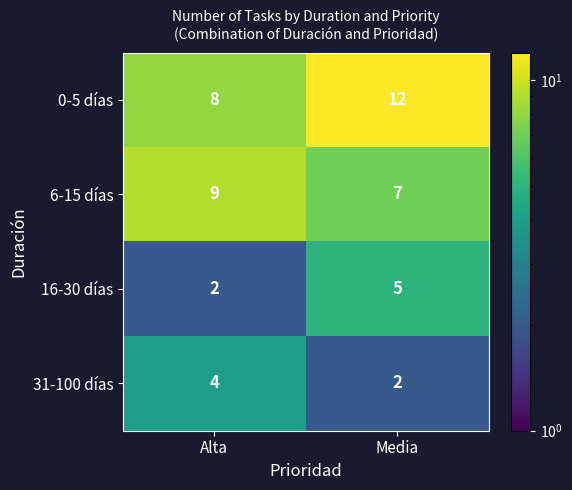

Is it true that 16-30 días equals 8 at Media?

False